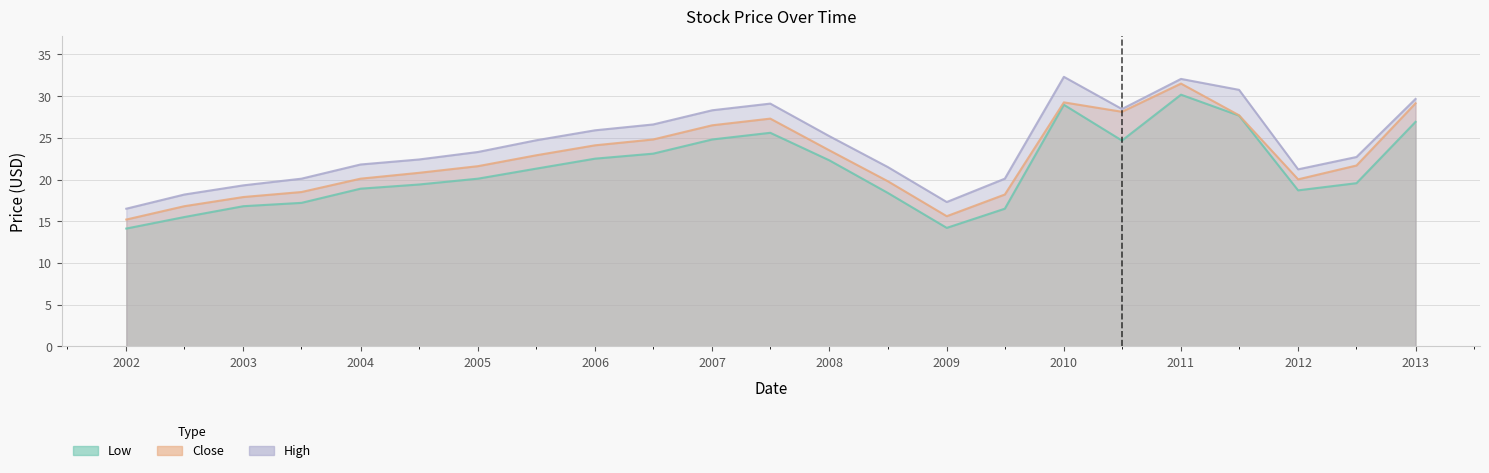

How many data points in Close are less than 21?

10